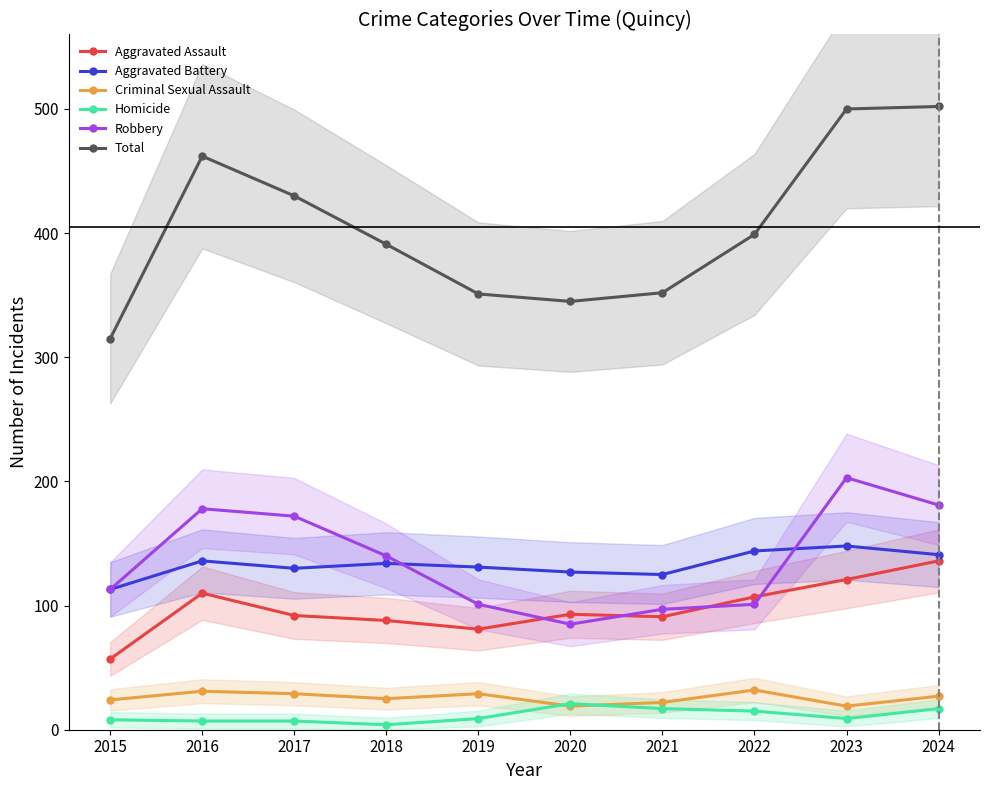

Count the number of data series in this chart.

6